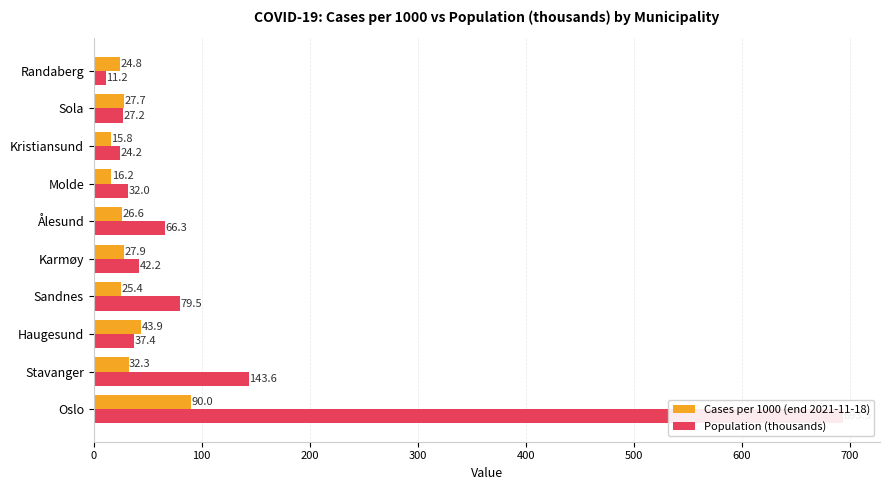

The Population (thousands) series shows 11.2 at Randaberg. True or false?

True